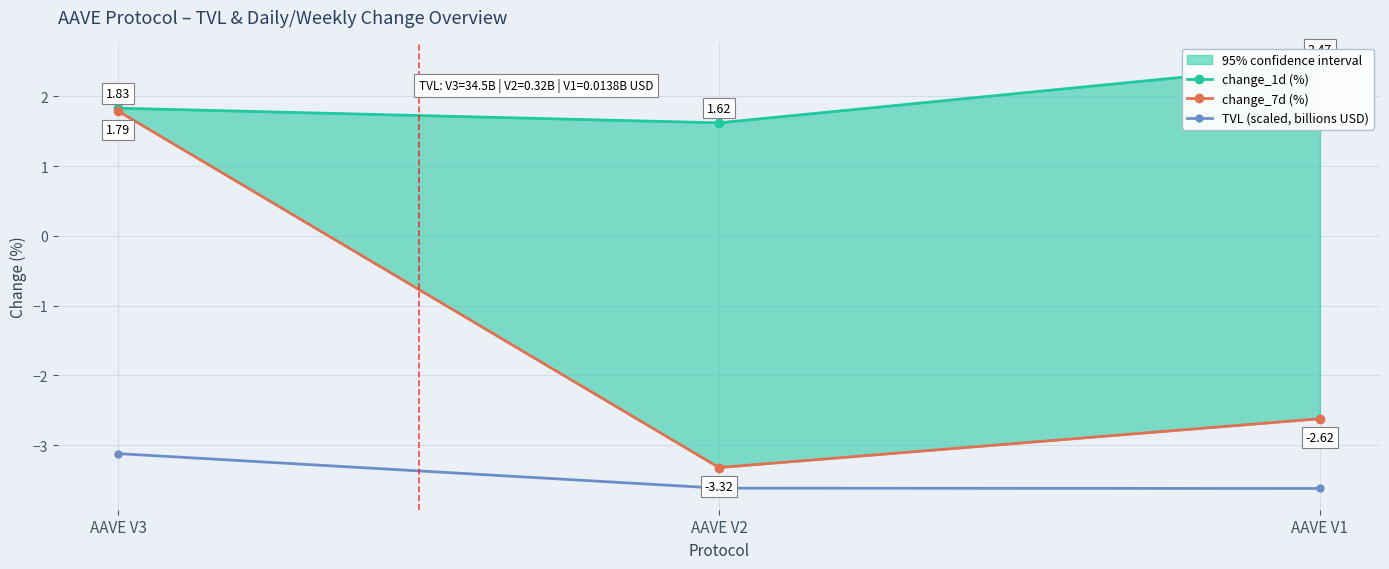

How many values in the change_7d (%) series are below -2?

2